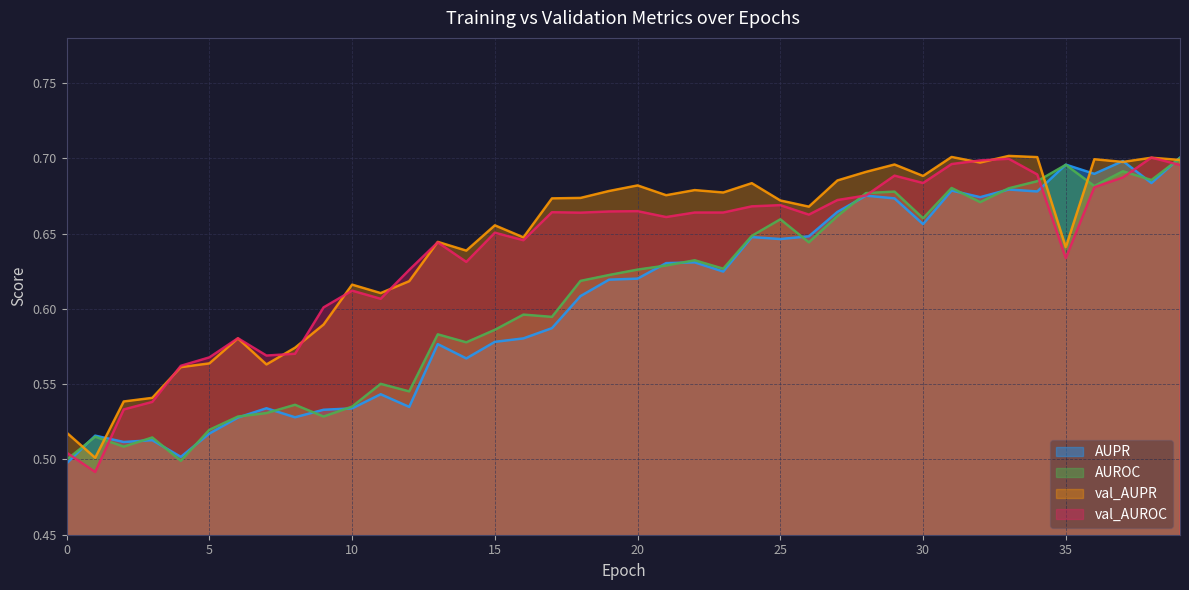

List the series in order of their peak value, highest first.

val_AUPR, AUPR, val_AUROC, AUROC